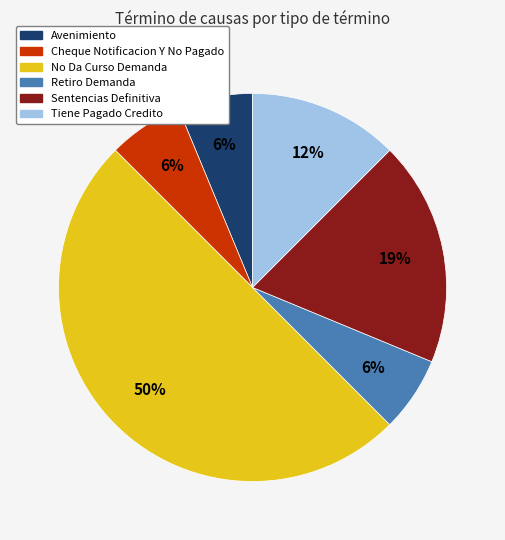

What is the ratio of the value at Sentencias Definitiva to the value at No Da Curso Demanda?

0.4